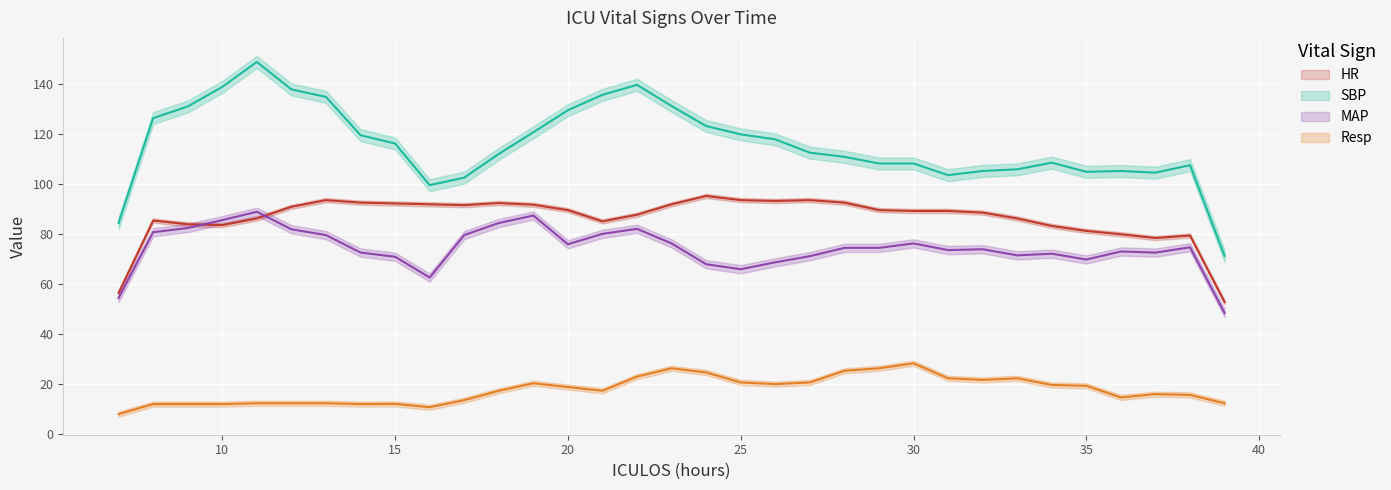

Which series has the widest spread of values?

SBP